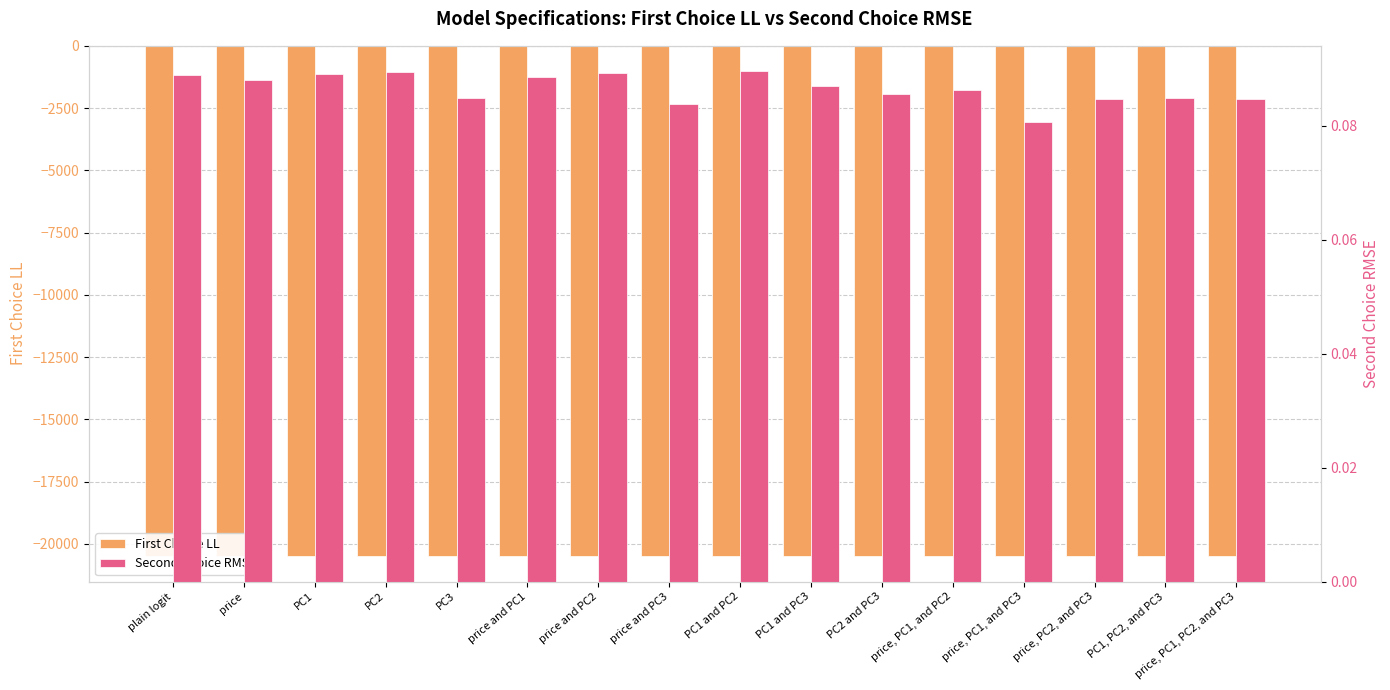

What is the difference between the First Choice LL values at PC1 and PC2 and PC1 and PC3?

0.4